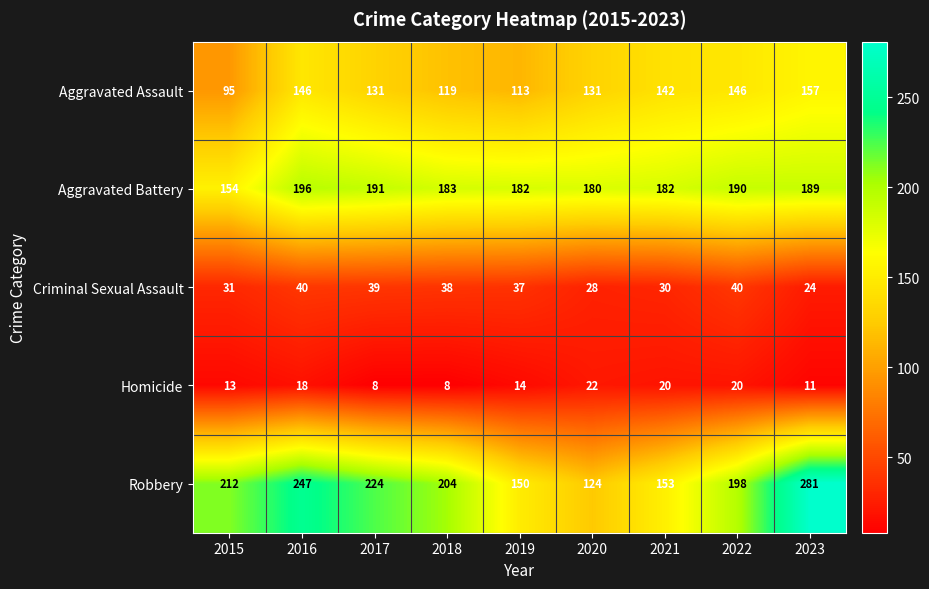

What is the minimum value shown in the chart?

8